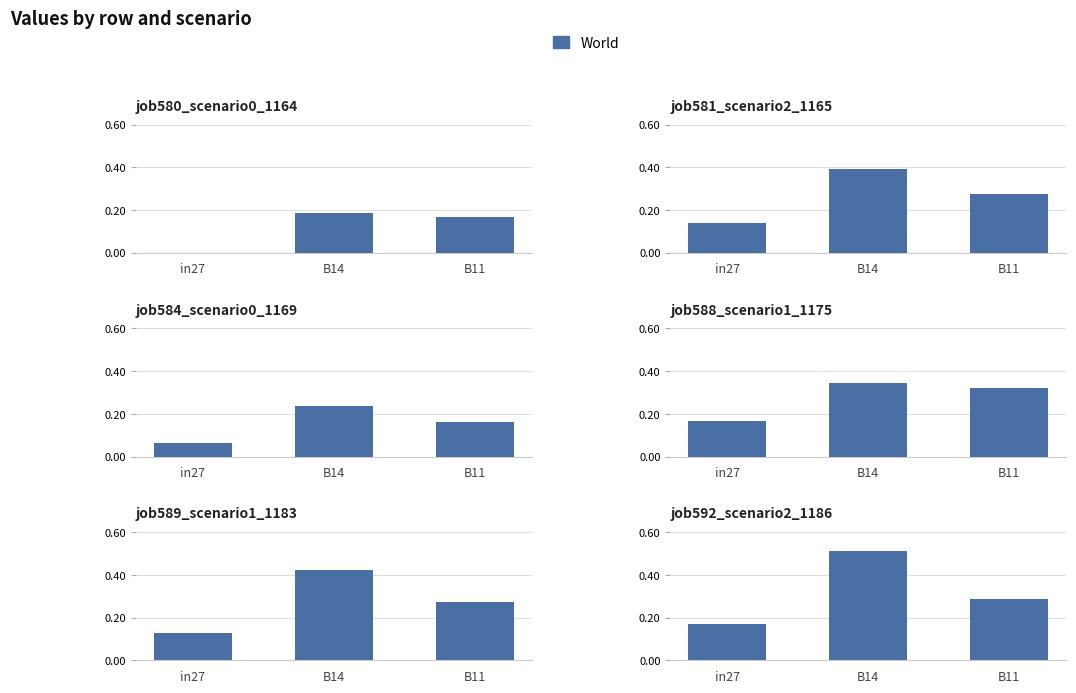

Reading left to right, transcribe all the data shown in this chart.

job580_scenario0_1164: 0.0	0.2	0.2
job581_scenario2_1165: 0.1	0.4	0.3
job584_scenario0_1169: 0.1	0.2	0.2
job588_scenario1_1175: 0.2	0.3	0.3
job589_scenario1_1183: 0.1	0.4	0.3
job592_scenario2_1186: 0.2	0.5	0.3